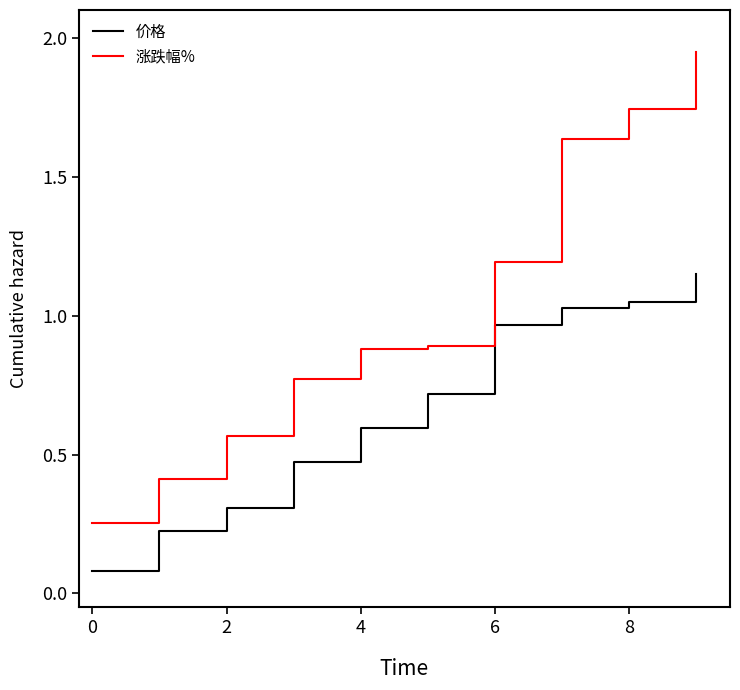

Rank the series by their maximum value, from highest to lowest.

涨跌幅%, 价格